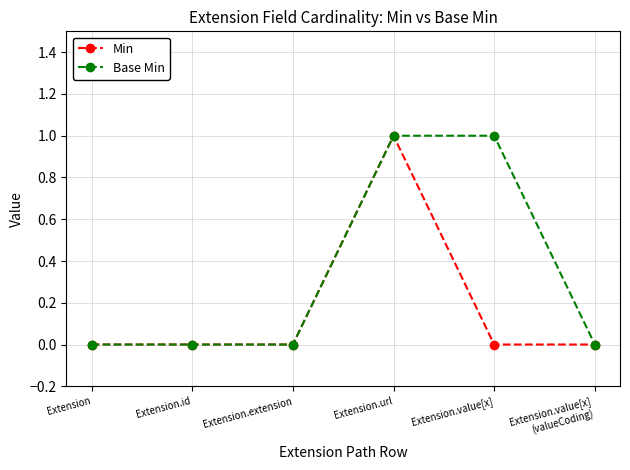

How many lines are shown in the chart?

2